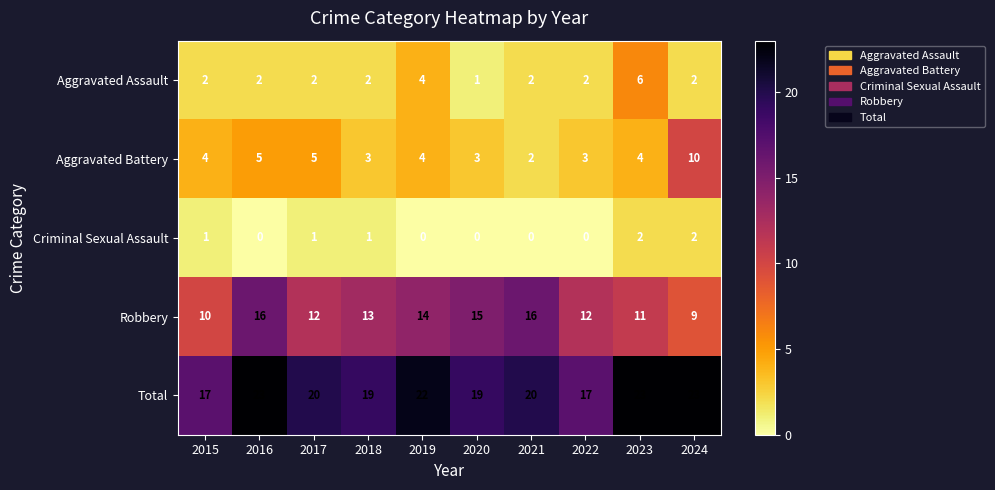

What is the maximum value for Aggravated Assault?

6